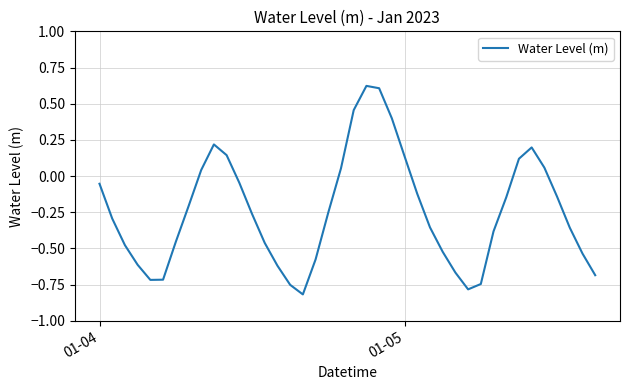

What is the difference between the maximum and minimum values?

1.4